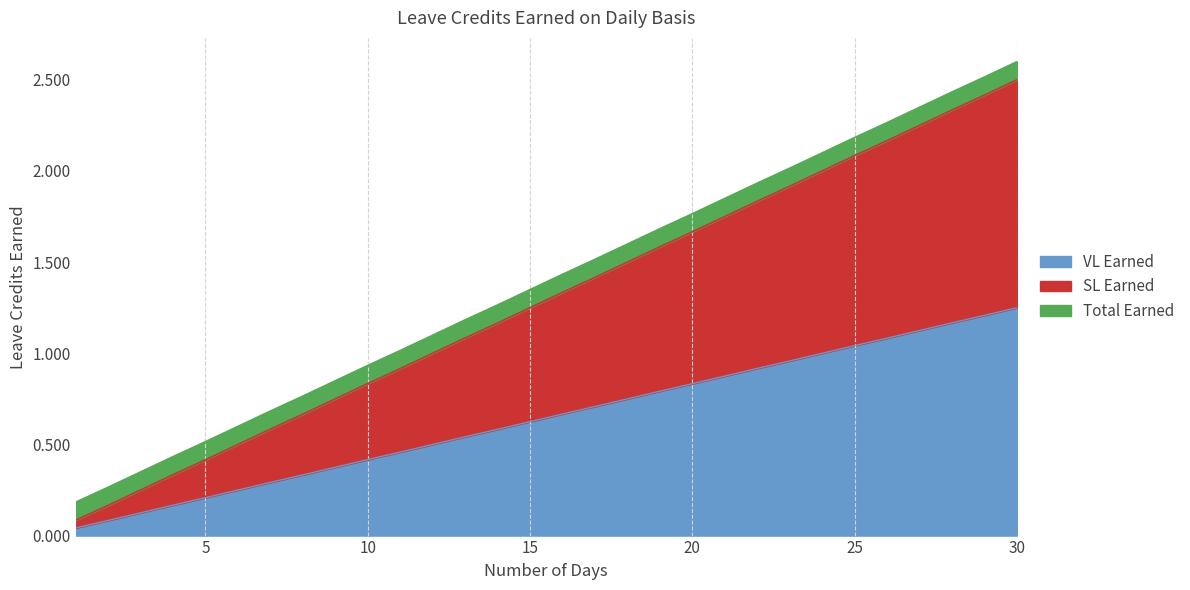

What is the difference between the maximum and minimum values in the SL Earned series?

2.4